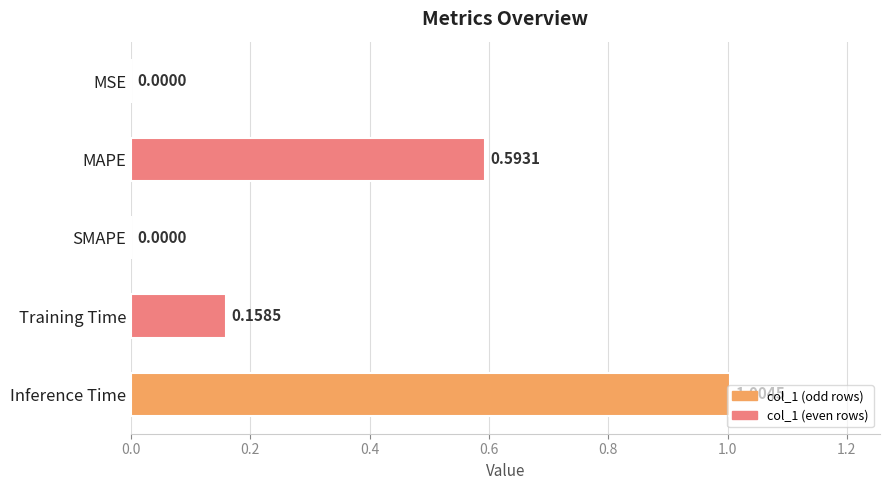

What is the change in value from SMAPE to Inference Time?

+1.0